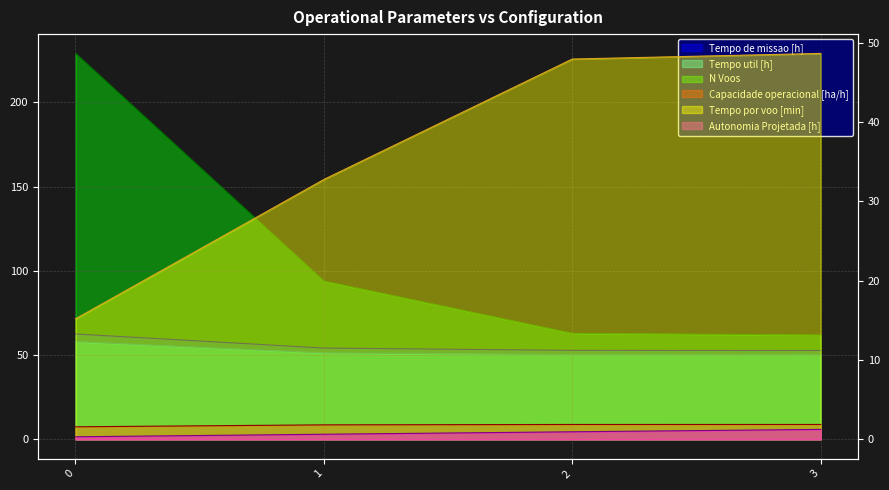

True or false: N Voos and Capacidade operacional [ha/h] intersect in this chart.

False